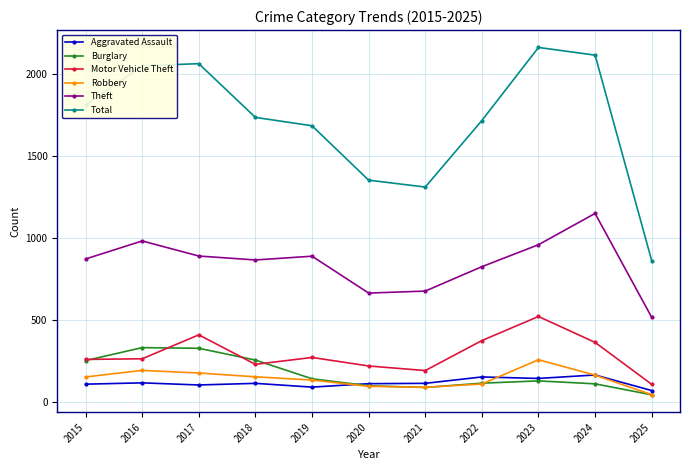

List the series in order of their peak value, highest first.

Total, Theft, Motor Vehicle Theft, Burglary, Robbery, Aggravated Assault